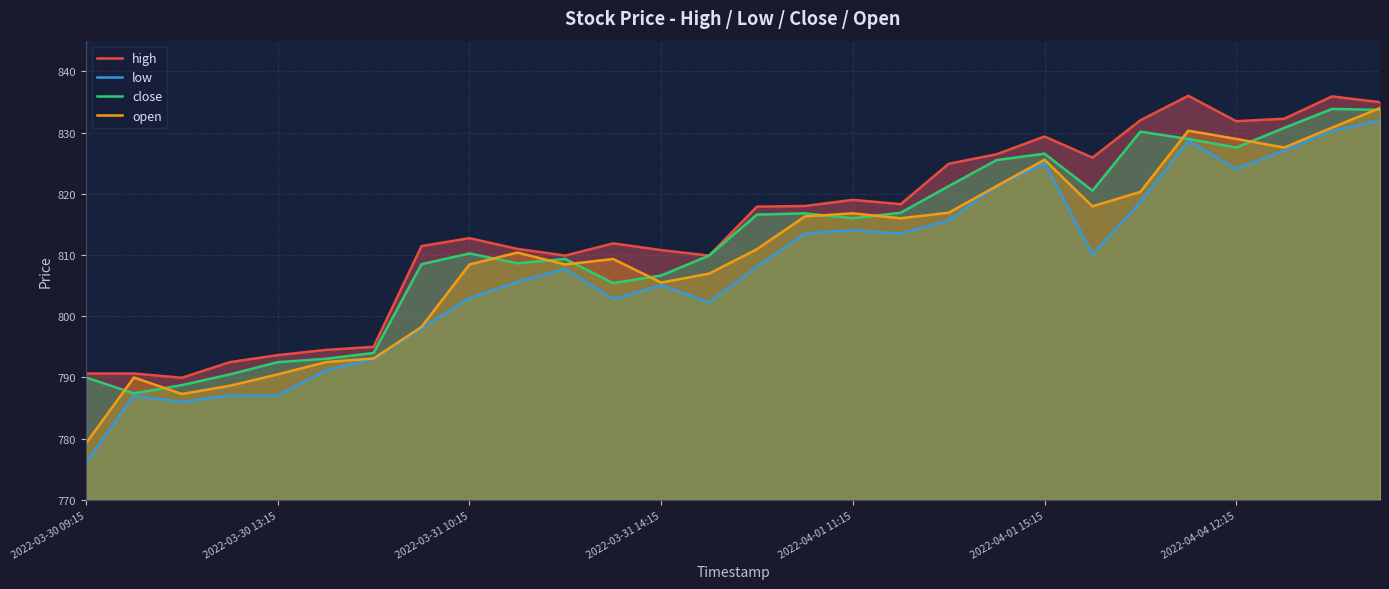

The close series shows 833.8 at 26. True or false?

True